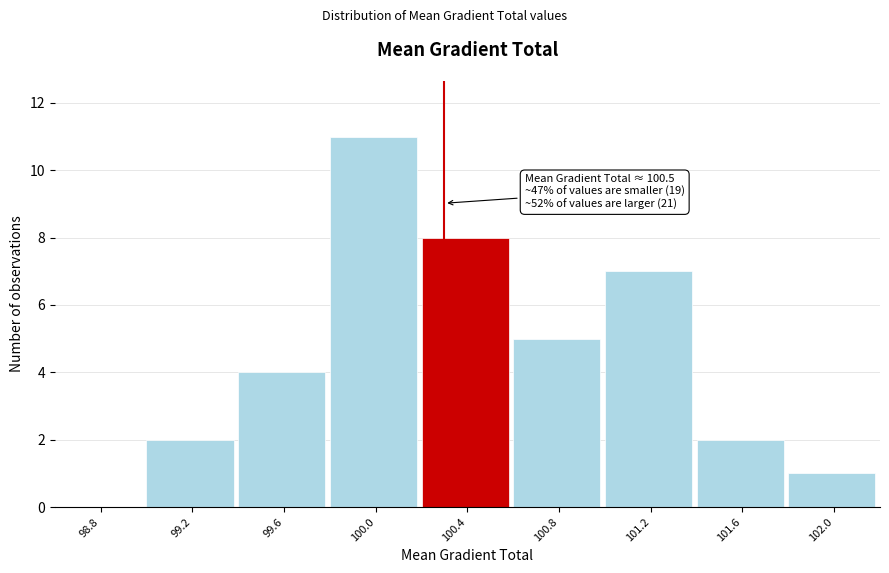

Reading left to right, extract all data points from this chart.

98.8=0	99.2=2	99.6=4	100.0=11	100.4=8	100.8=5	101.2=7	101.6=2	102.0=1